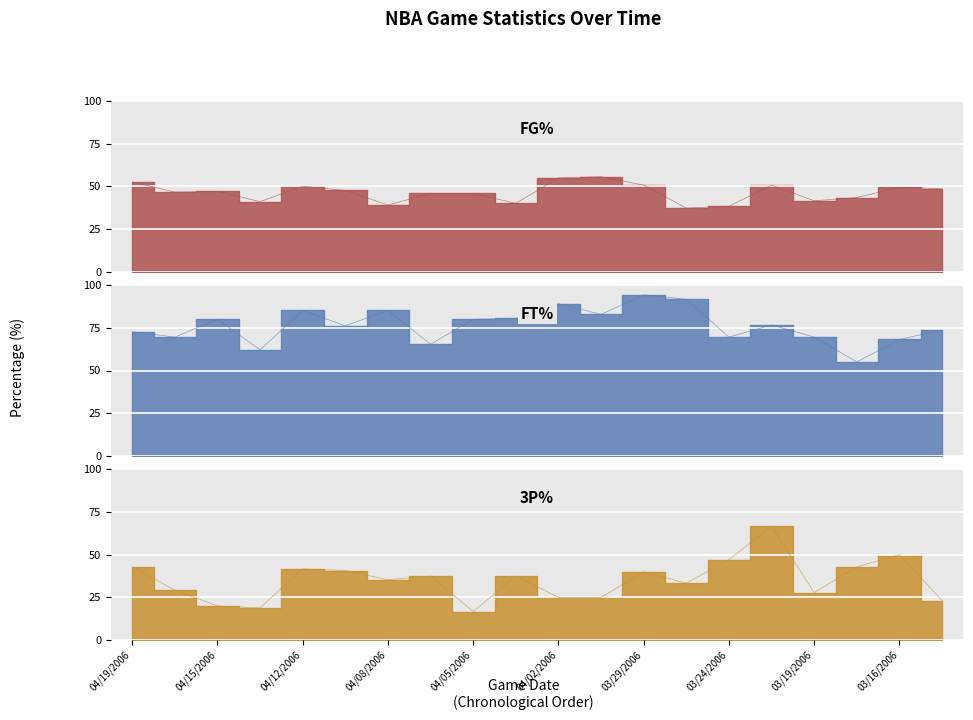

What is the label of the 11th point from the left?

04/02/2006